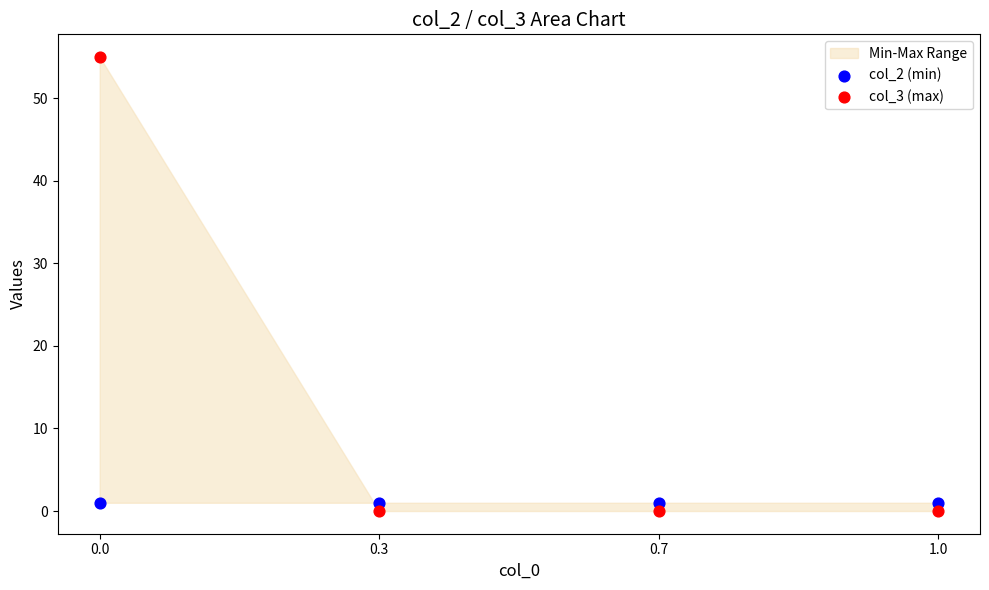

Across all data points, what is the average Y value?

7